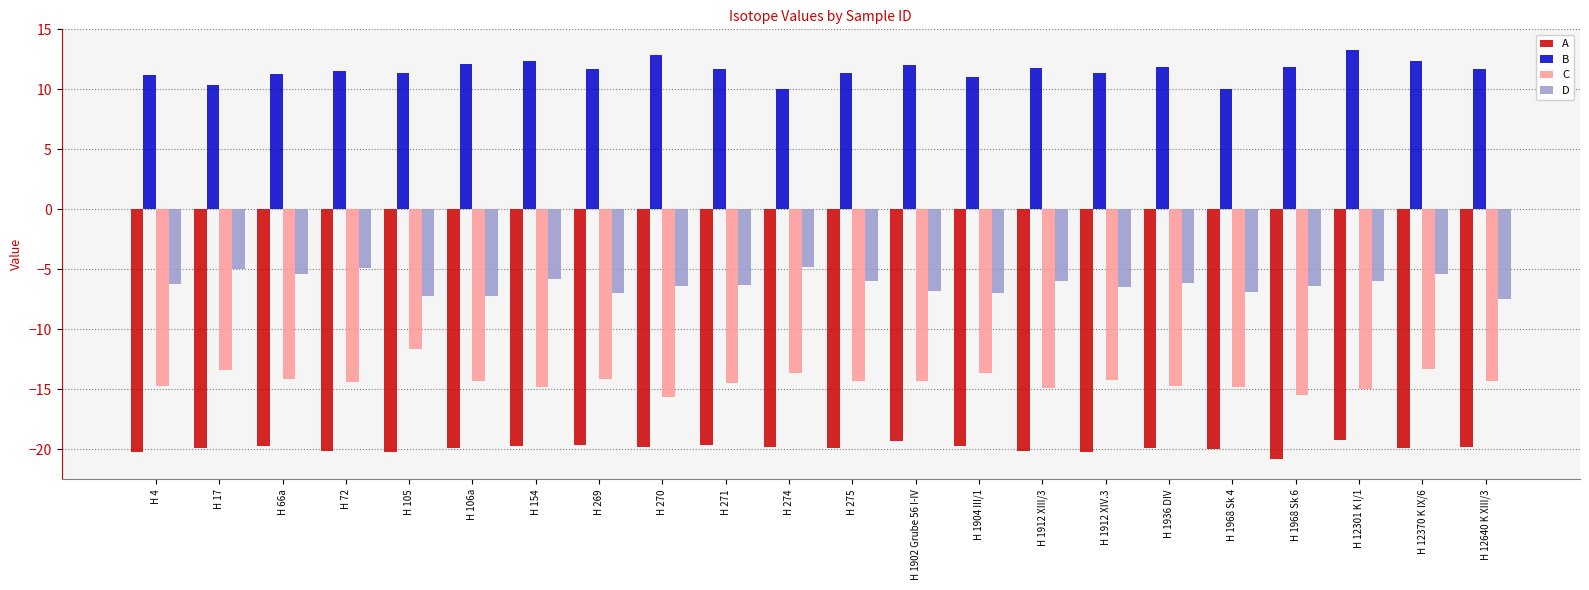

What is the maximum value shown in the chart?

13.3